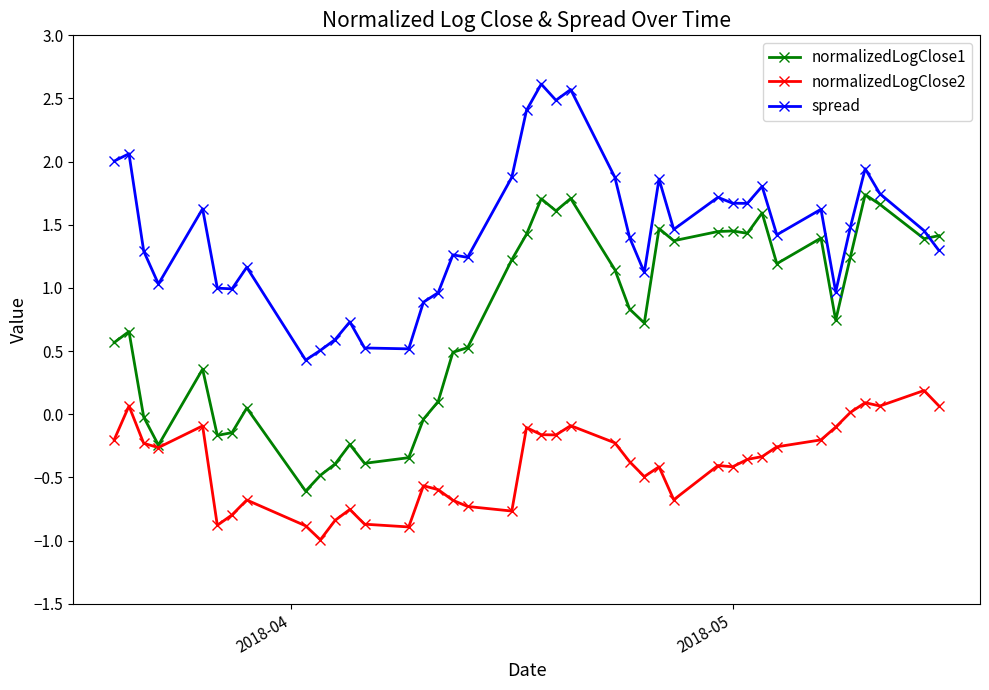

What is the lowest value of the normalizedLogClose2 series?

-1.0